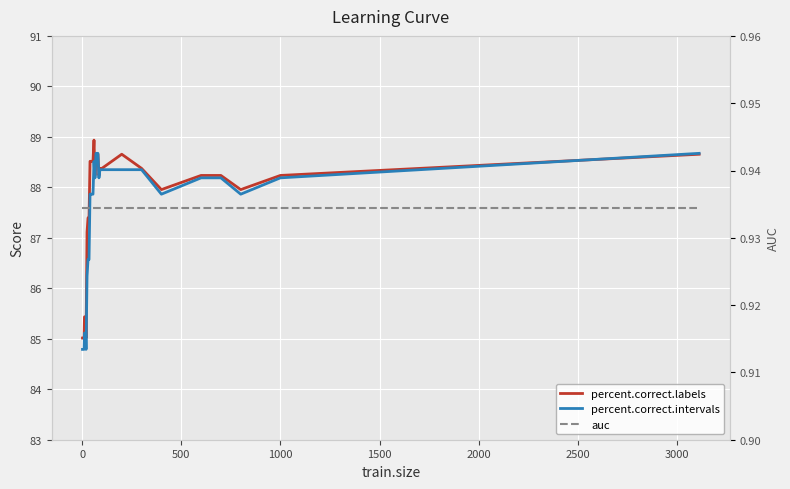

What is the maximum value for percent.correct.intervals?

88.7